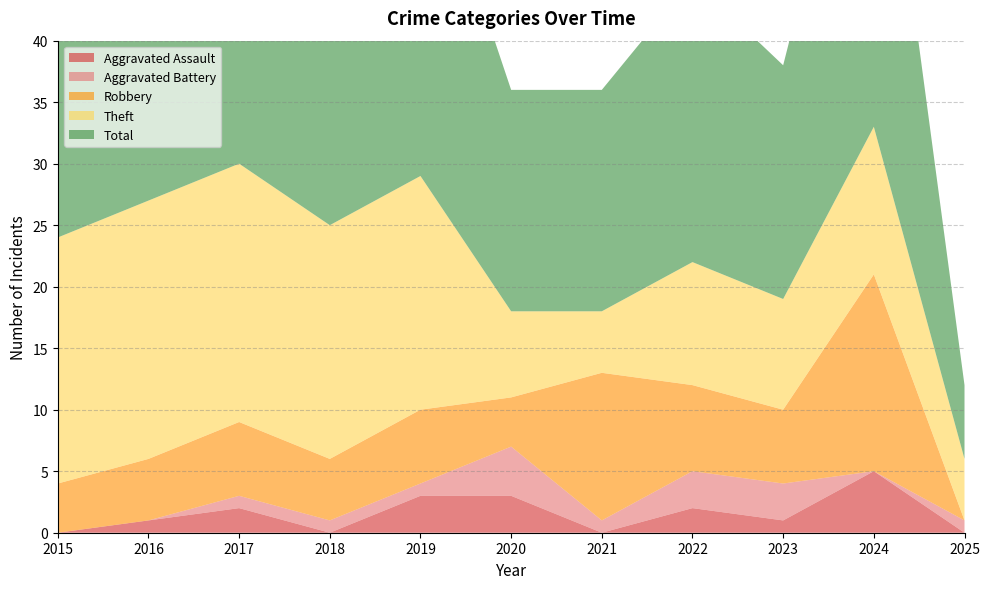

Reading left to right, what are all the values shown in this chart?

Aggravated Assault: 2015=0	2016=1	2017=2	2018=0	2019=3	2020=3	2021=0	2022=2	2023=1	2024=5	2025=0
Aggravated Battery: 2015=0	2016=0	2017=1	2018=1	2019=1	2020=4	2021=1	2022=3	2023=3	2024=0	2025=1
Robbery: 2015=4	2016=5	2017=6	2018=5	2019=6	2020=4	2021=12	2022=7	2023=6	2024=16	2025=0
Theft: 2015=20	2016=21	2017=21	2018=19	2019=19	2020=7	2021=5	2022=10	2023=9	2024=12	2025=5
Total: 2015=24	2016=27	2017=30	2018=25	2019=29	2020=18	2021=18	2022=23	2023=19	2024=34	2025=6